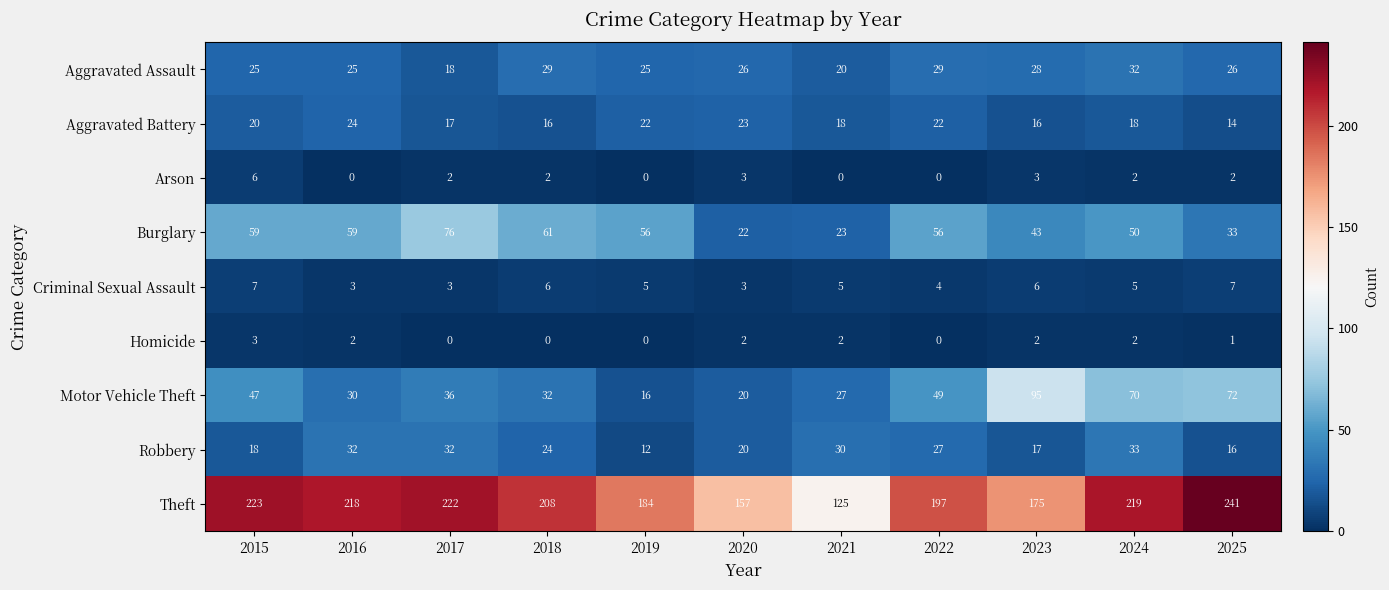

True or false: Aggravated Battery has a value of 4 at 2017.

False